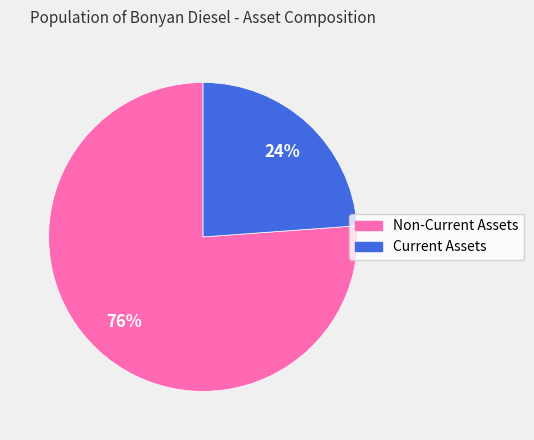

Does any single category account for the majority?

Yes